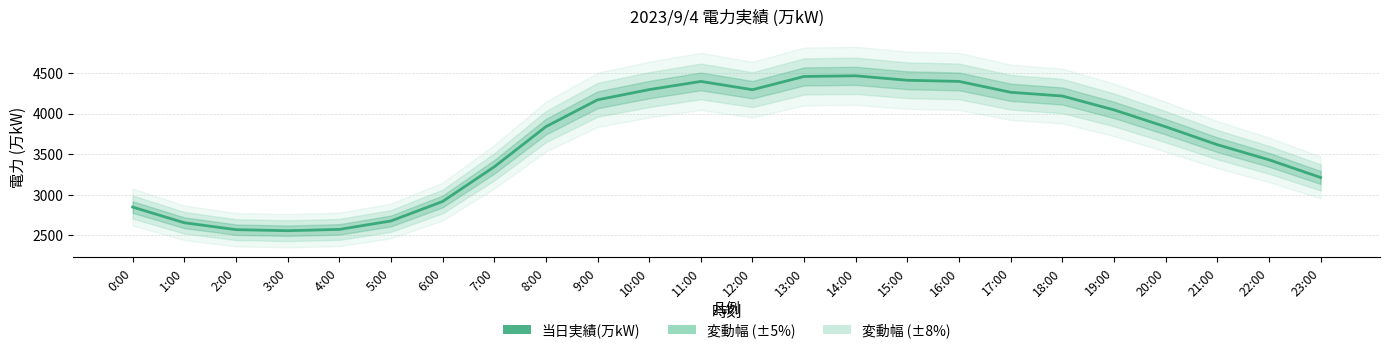

Which has a higher value, 4:00 or 13:00?

13:00